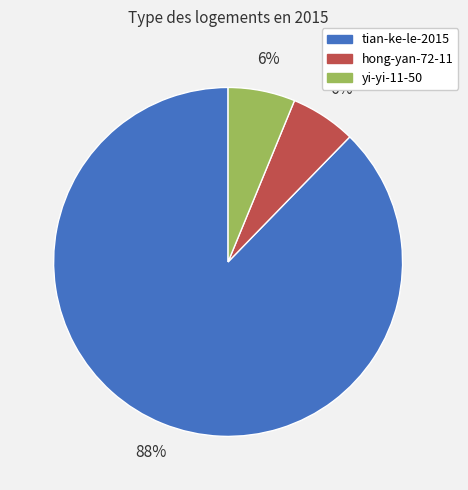

Combined, do tian-ke-le-2015 and yi-yi-11-50 account for over 50%?

Yes